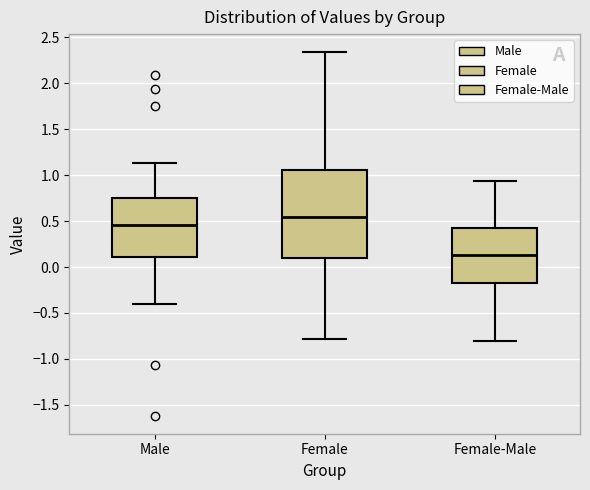

Reading left to right, transcribe this box plot: for each box, give where its median line is, the range the box spans, and where its two whiskers end, as read against the y-axis. The values are not printed on the chart, so give them approximately, as read against the axis.

Male: median 0.45, box 0.10 to 0.75, whiskers -0.40 to 1.15
Female: median 0.55, box 0.10 to 1.05, whiskers -0.80 to 2.35
Female-Male: median 0.15, box -0.15 to 0.40, whiskers -0.80 to 0.95